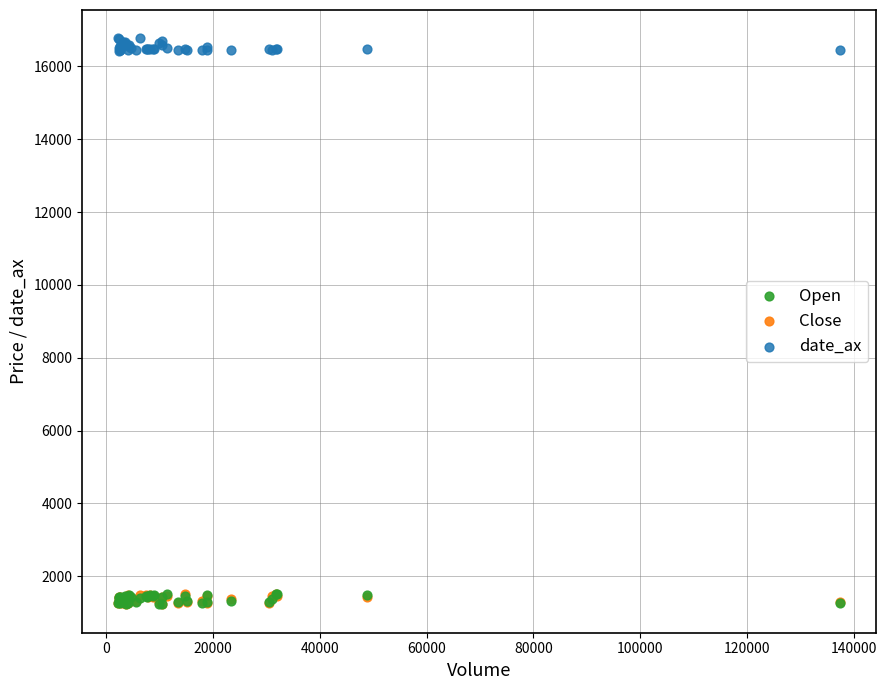

What are all the series names shown in the legend?

Open, Close, date_ax